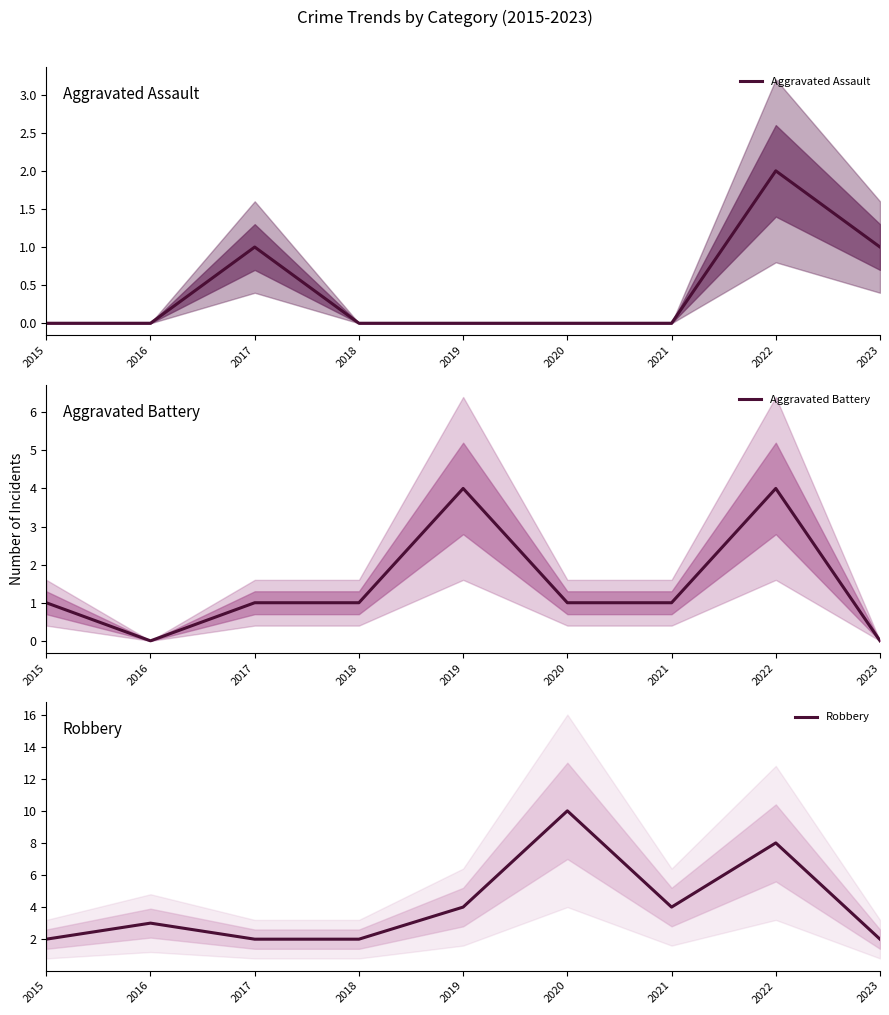

Which series has the largest range (max minus min)?

Robbery